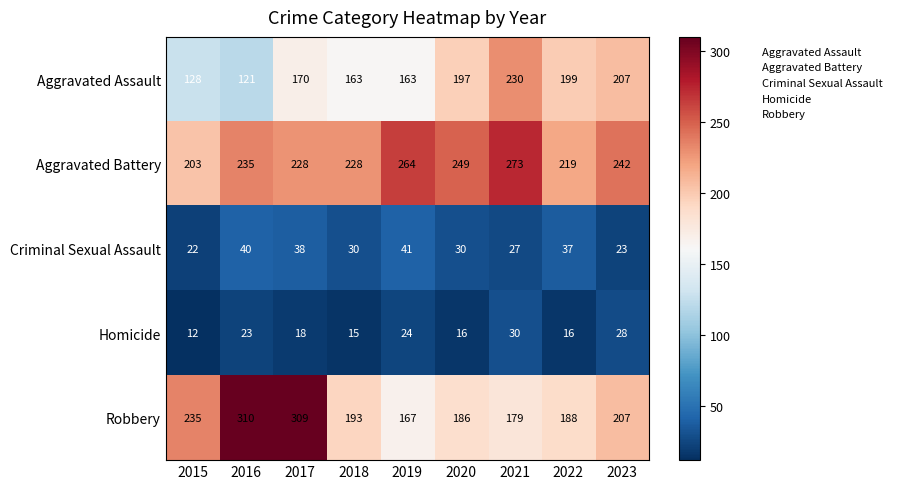

At how many categories does at least one series exceed 268?

3